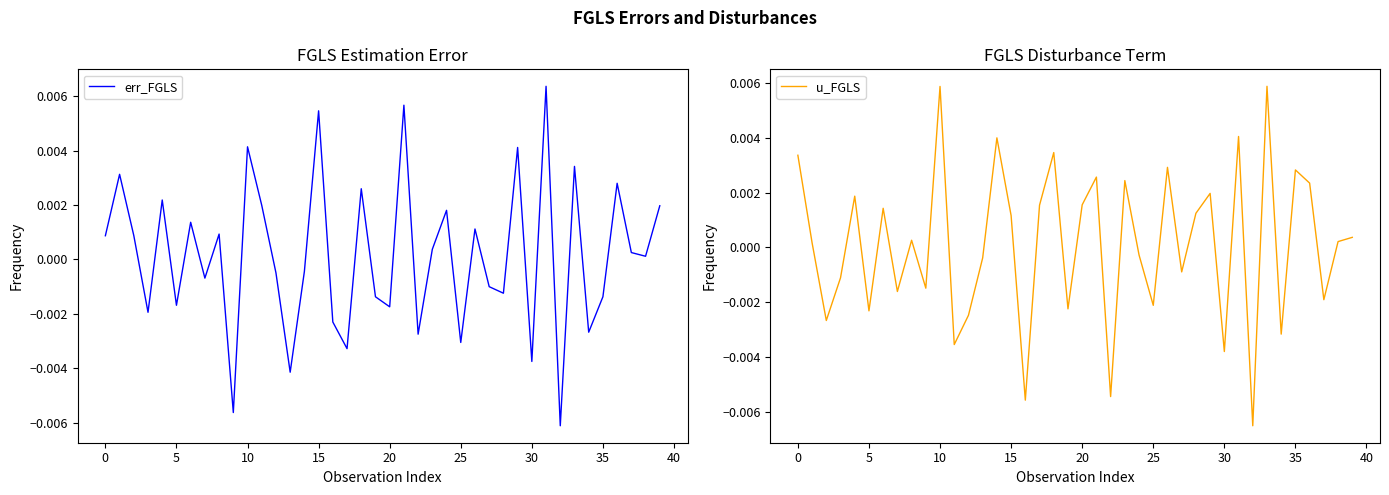

Which label corresponds to the smallest value in the chart?

32